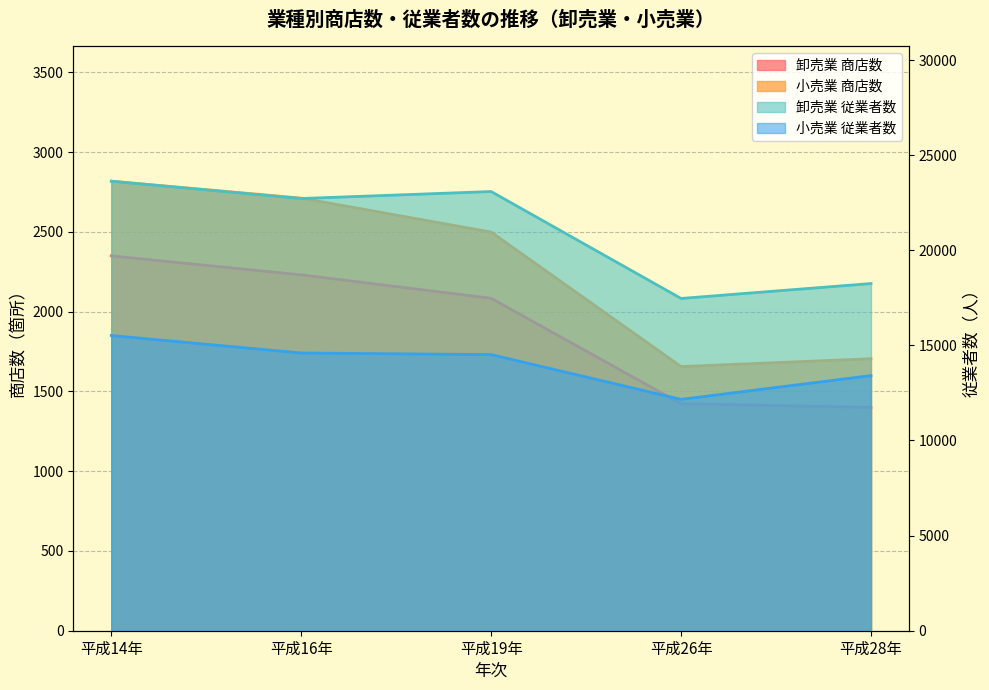

Reading left to right, what are all the values shown in this chart?

卸売業 商店数: 平成14年=2350	平成16年=2231	平成19年=2084	平成26年=1423	平成28年=1400
小売業 商店数: 平成14年=2818	平成16年=2712	平成19年=2499	平成26年=1656	平成28年=1705
卸売業 従業者数: 平成14年=23631	平成16年=22720	平成19年=23088	平成26年=17467	平成28年=18251
小売業 従業者数: 平成14年=15519	平成16年=14599	平成19年=14516	平成26年=12162	平成28年=13413